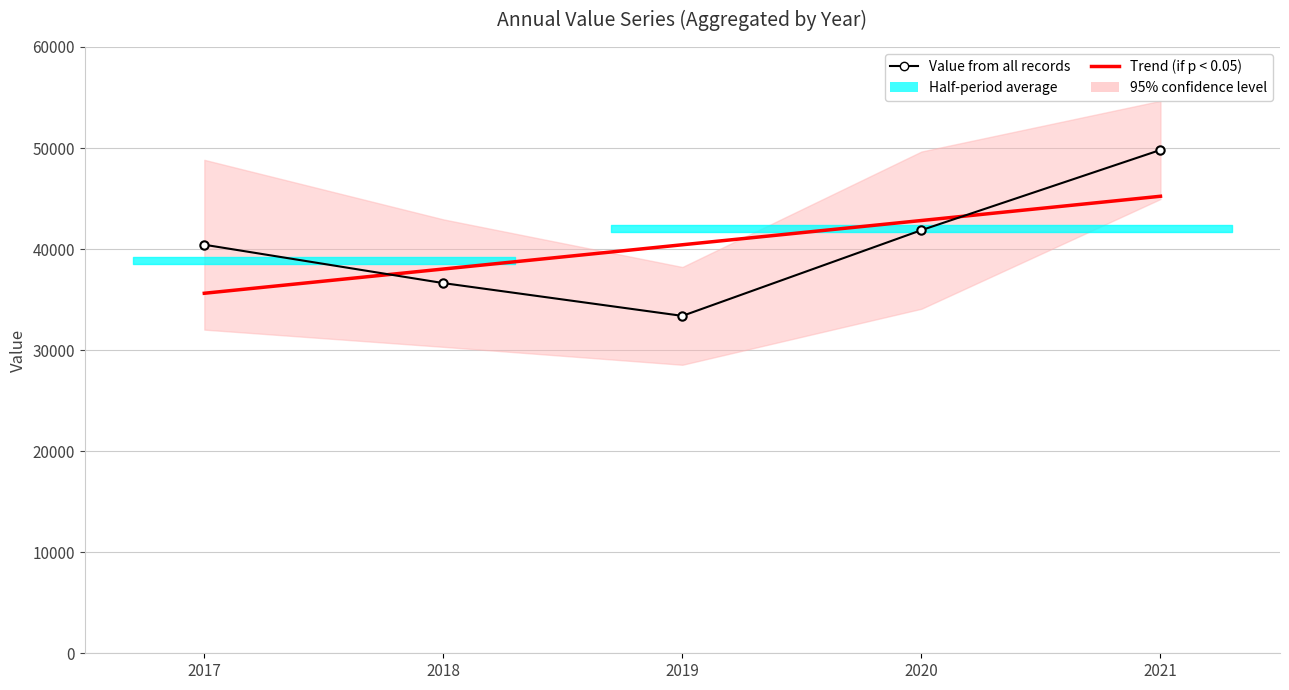

What is the sum of all Value from all records values?

202140.7